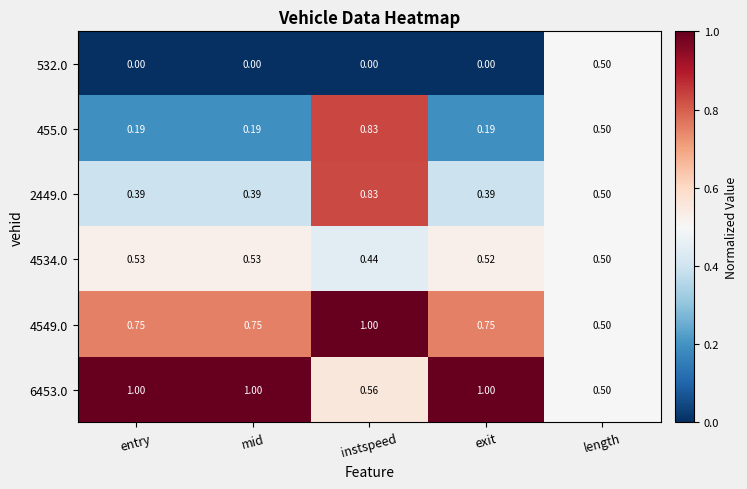

At which category is the sum across all series the highest?

instspeed